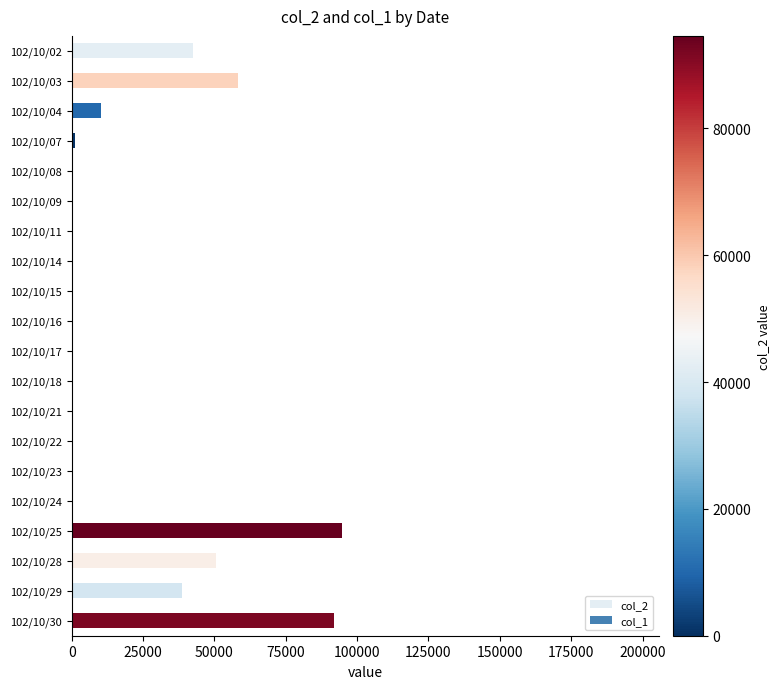

What is the average value?

19429